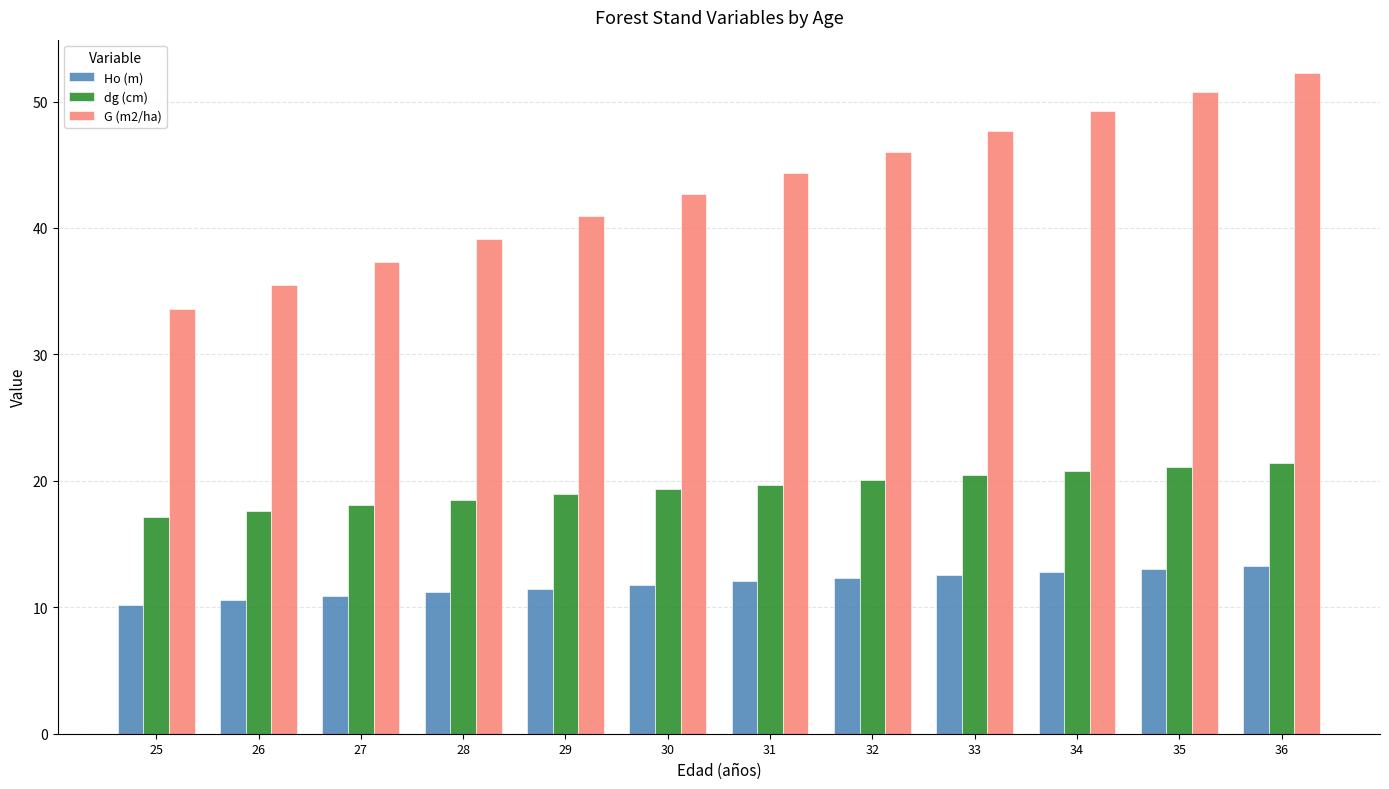

What is the sum of all dg (cm) values?

233.1